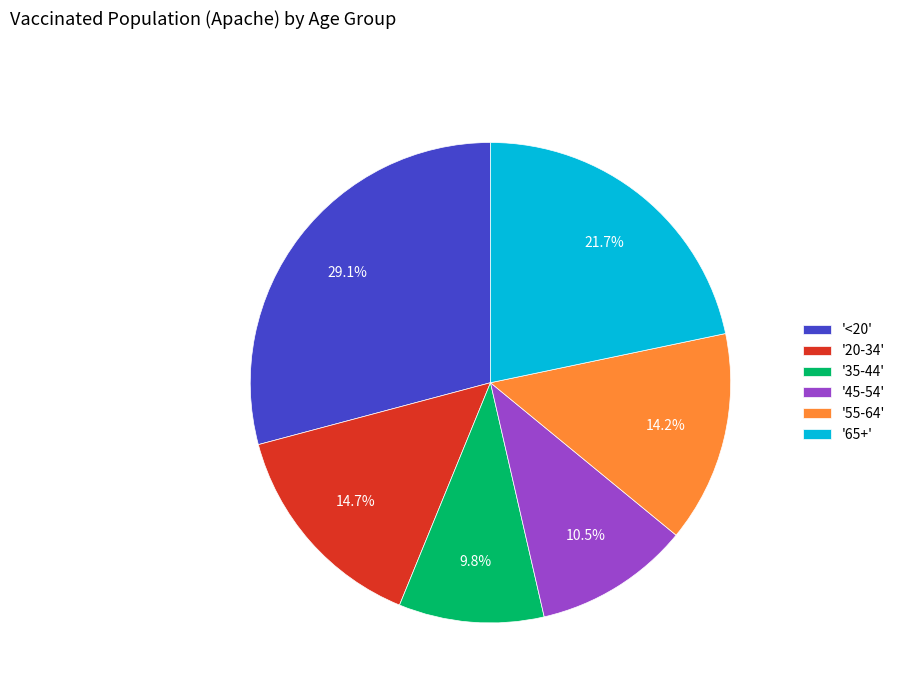

Count the number of slices in the pie.

6